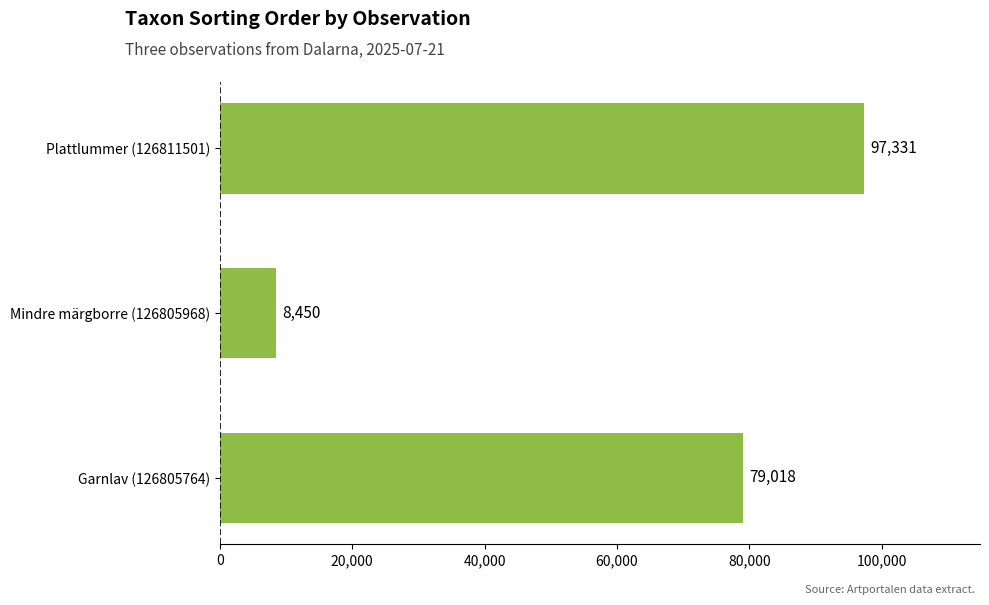

Which label corresponds to the smallest value in the chart?

Mindre märgborre (126805968)